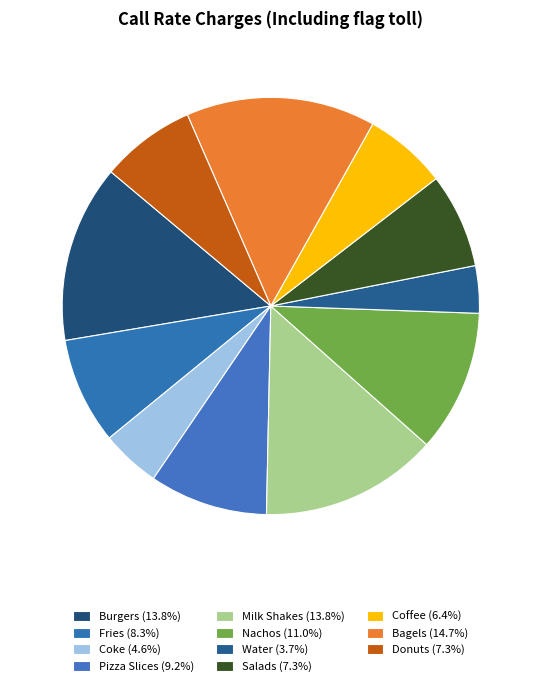

To the nearest percent, what is the difference between the largest and smallest slice percentages?

11%